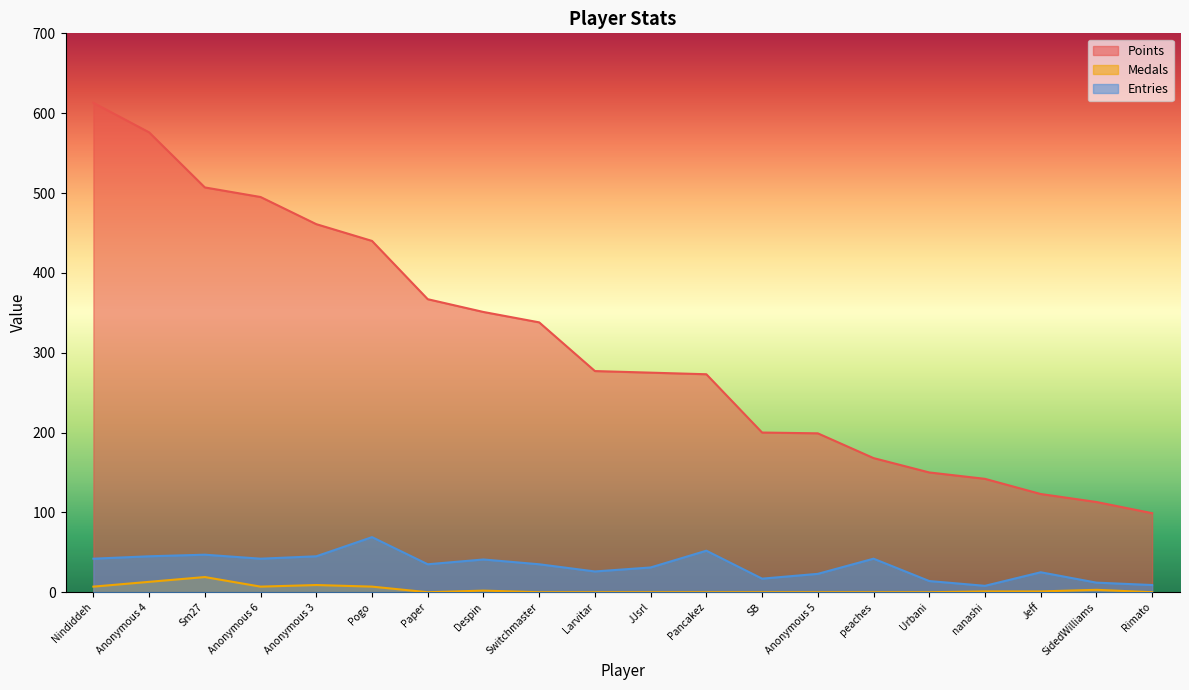

At which category does the chart reach its minimum across all series?

Paper